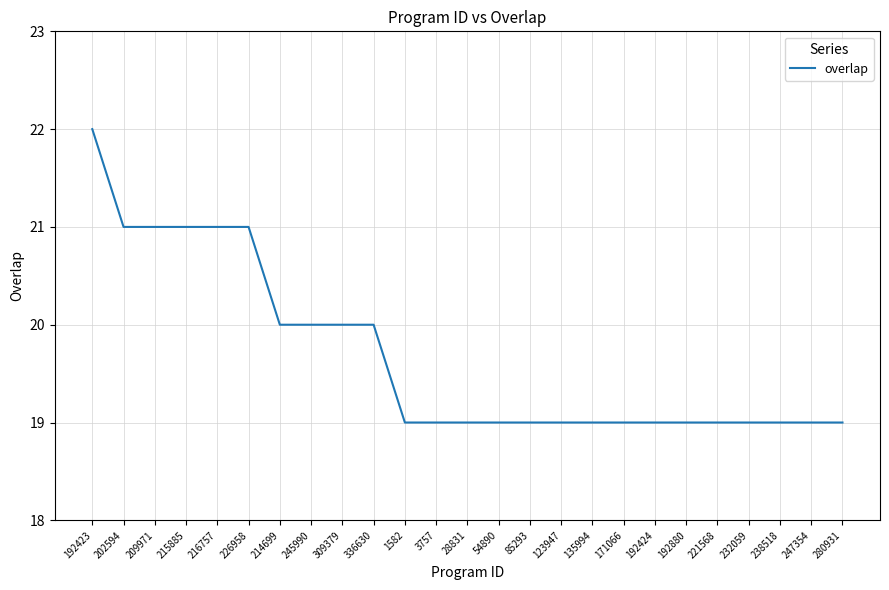

Does the chart display data point markers on the line(s)?

No